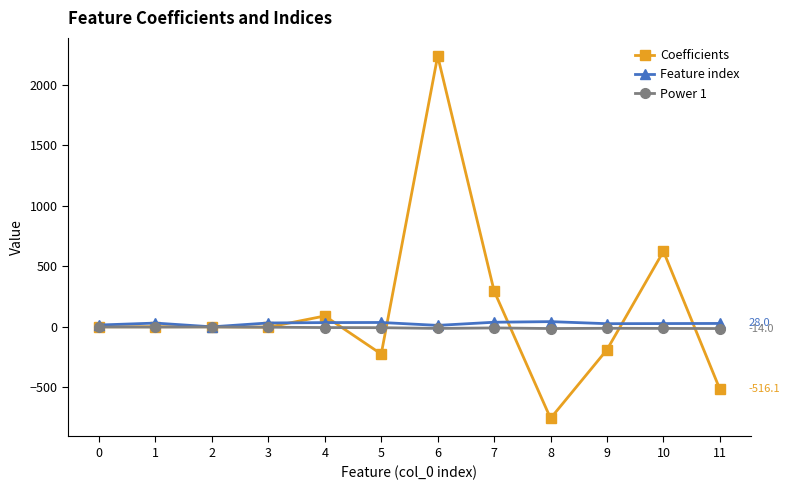

Between 1 and 4, which series saw the biggest shift?

Coefficients